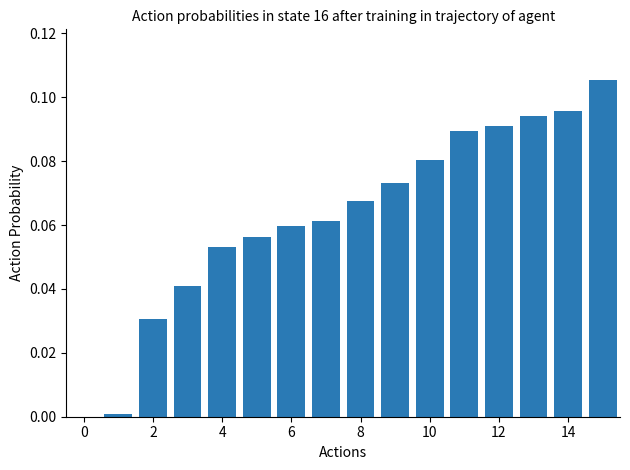

What is the sum of all values?

1.0